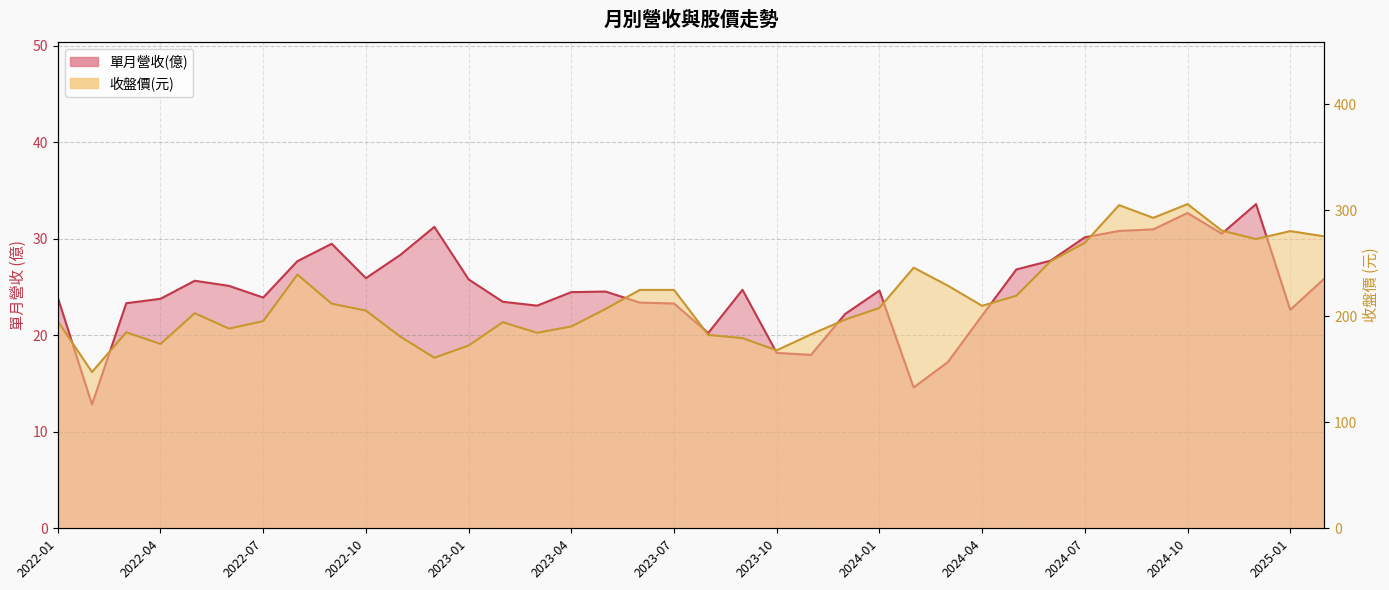

How many lines are shown in the chart?

2